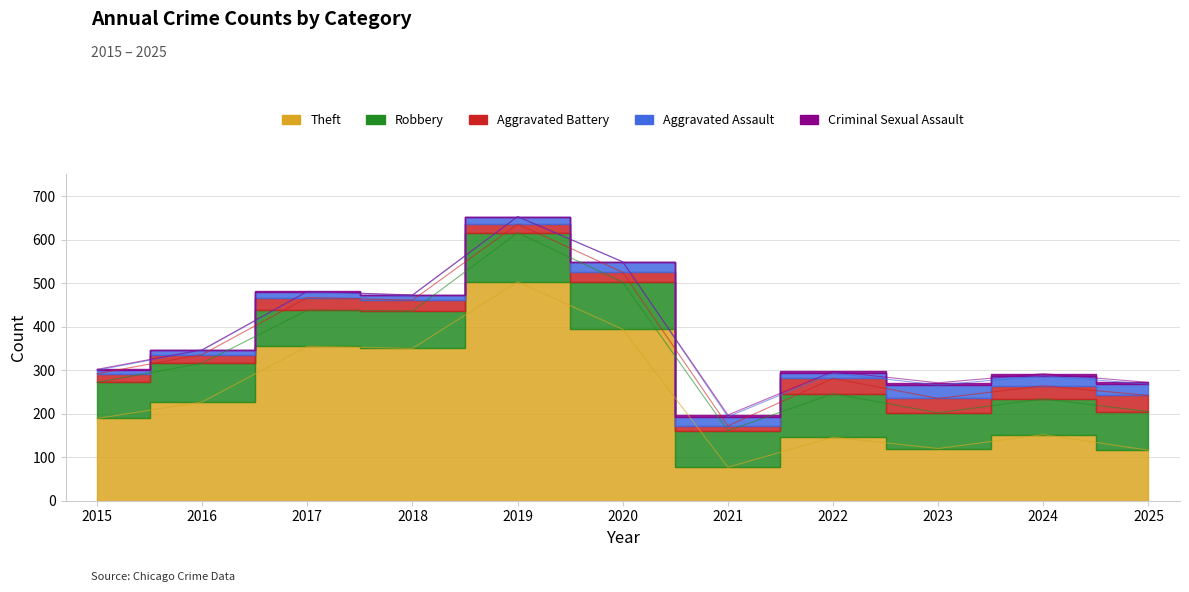

What is the spread (max minus min) of values at 2025?

112